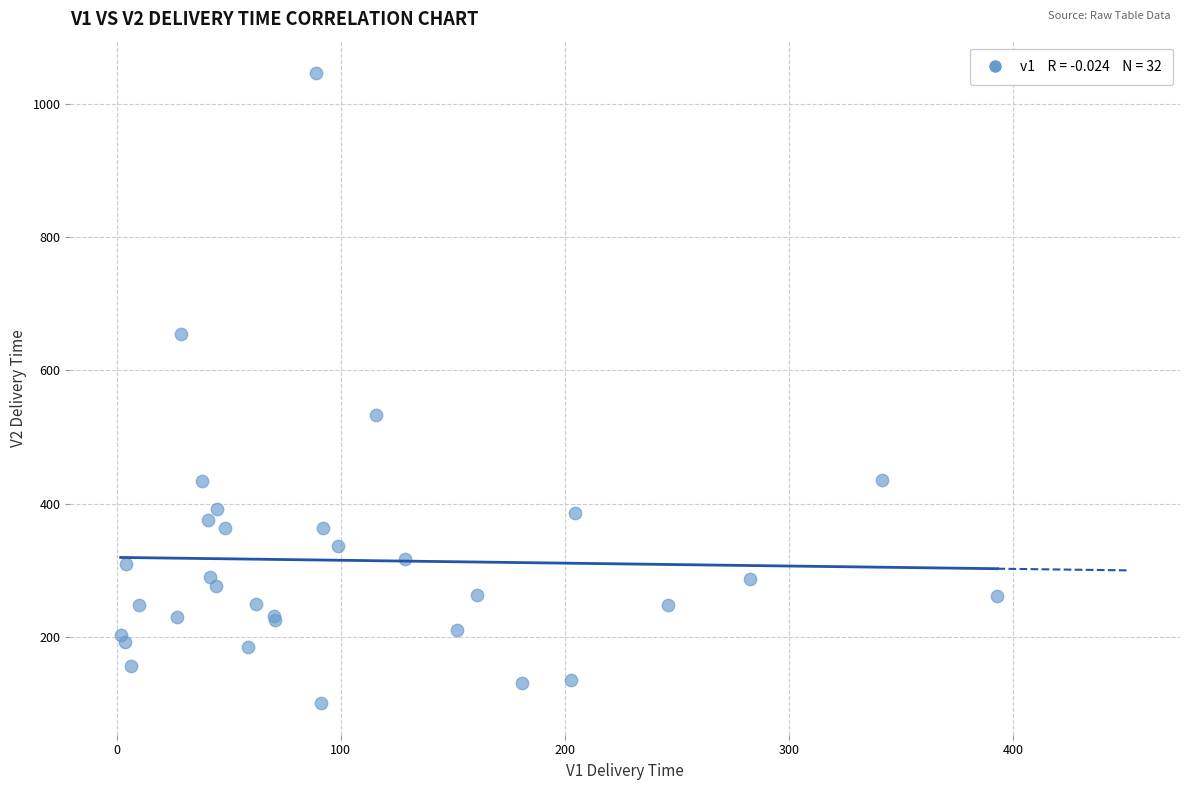

What Y value in the scatter plot is closest to 573?

533.8